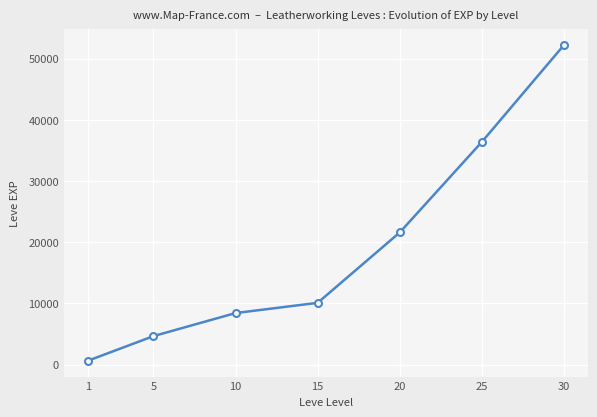

What is the value of the 7th point from the left?

52220